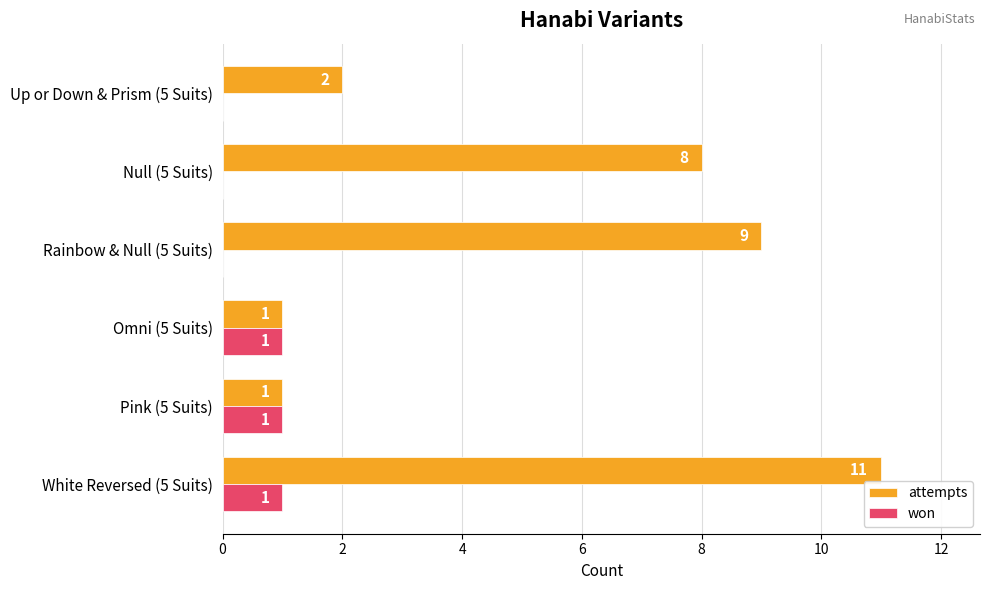

Which series has the largest total across all categories?

attempts